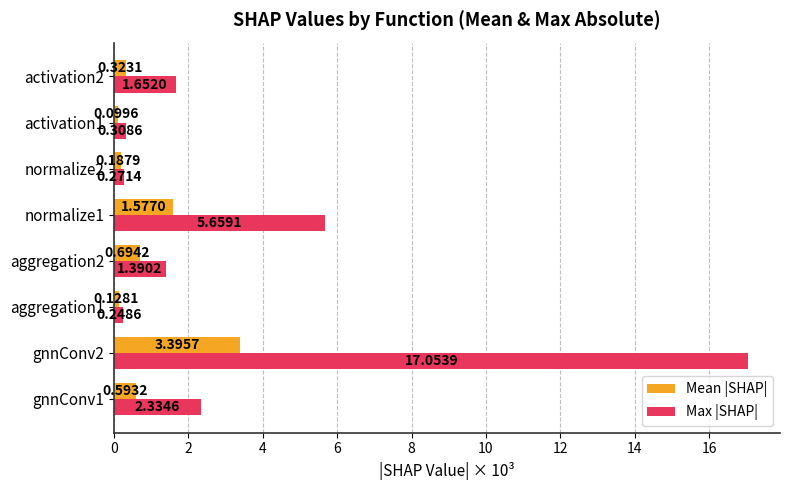

What is the difference between the second highest and second lowest values in the Max |SHAP| series?

5.4